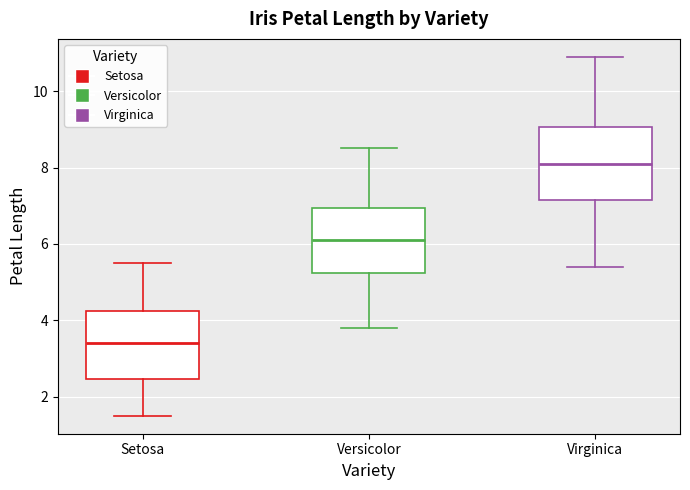

Reading left to right, transcribe this box plot: for each box, give where its median line is, the range the box spans, and where its two whiskers end, as read against the y-axis. The values are not printed on the chart, so give them approximately, as read against the axis.

Setosa: median 3.4, box 2.4 to 4.2, whiskers 1.6 to 5.6
Versicolor: median 6.2, box 5.2 to 7.0, whiskers 3.8 to 8.6
Virginica: median 8.2, box 7.2 to 9.0, whiskers 5.4 to 11.0